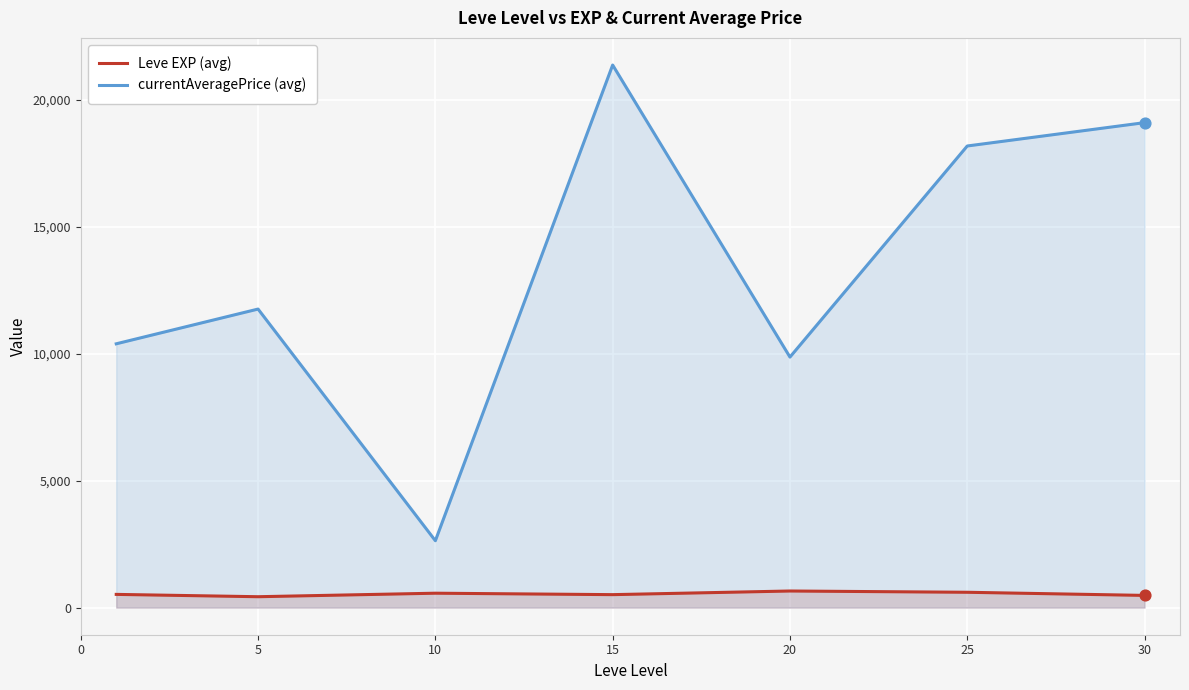

Which series contains the lowest Y value?

Leve EXP (avg)